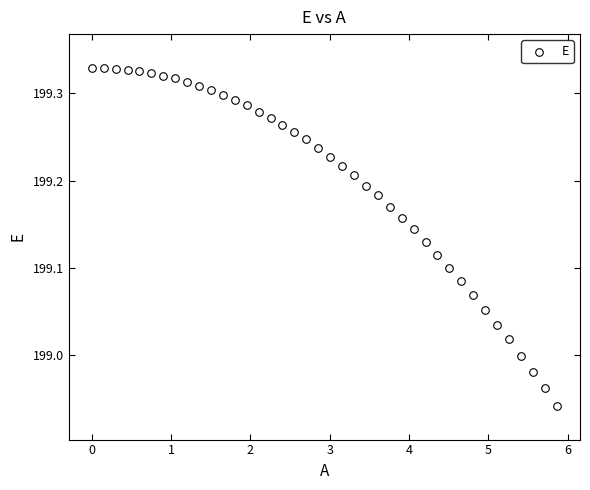

What is the range of Y values (max minus min)?

0.4